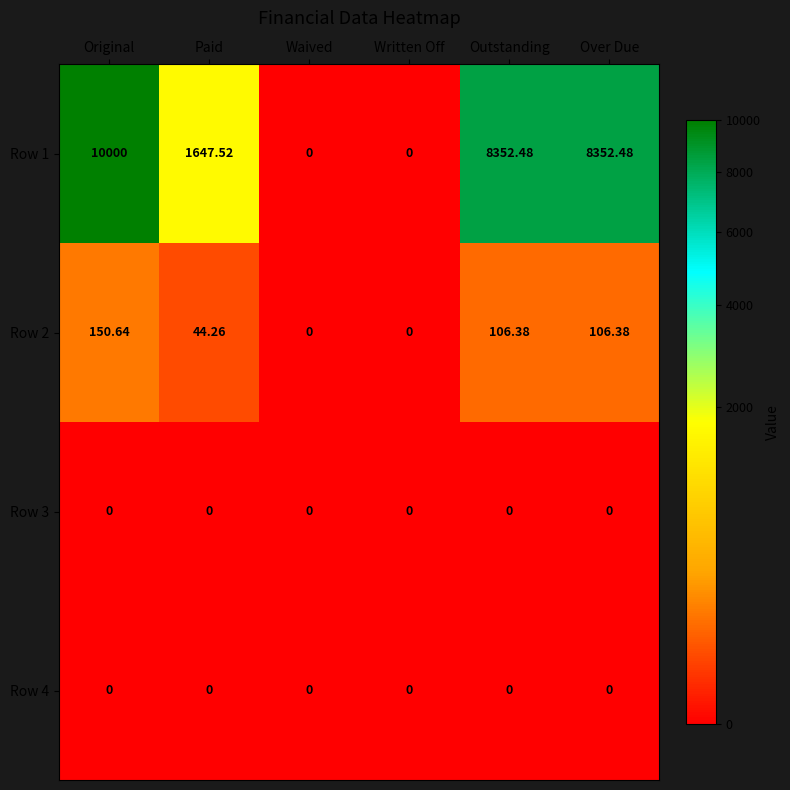

Is the value of Row 2 at Paid greater than the value of Row 3 at Outstanding?

Yes